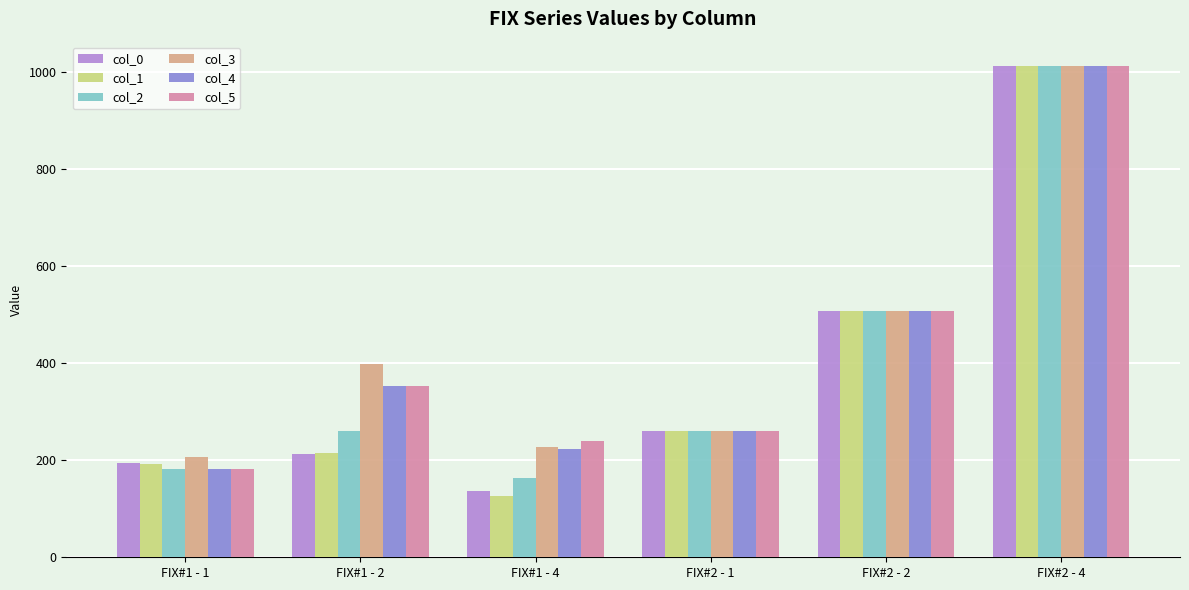

At which category does the chart reach its peak across all series?

FIX#2 - 4